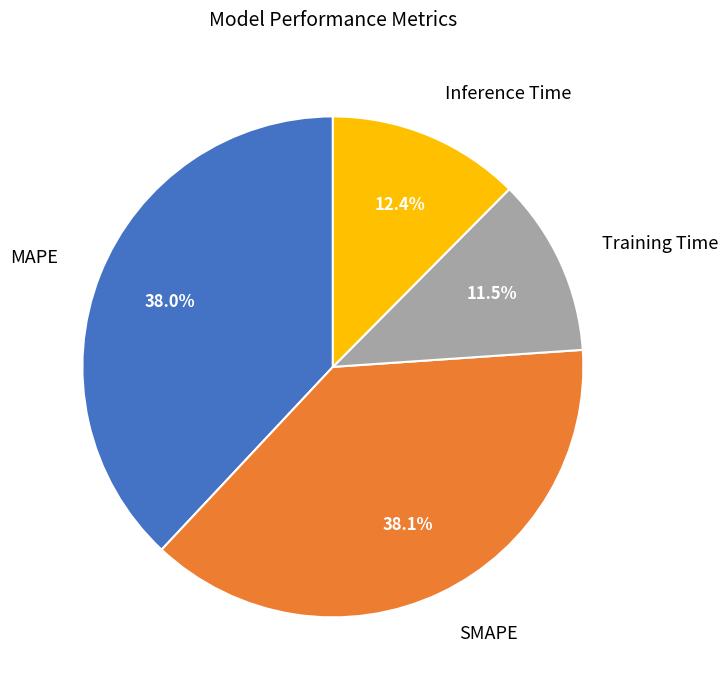

To the nearest percent, what is the difference between the largest and smallest slice percentages?

27%